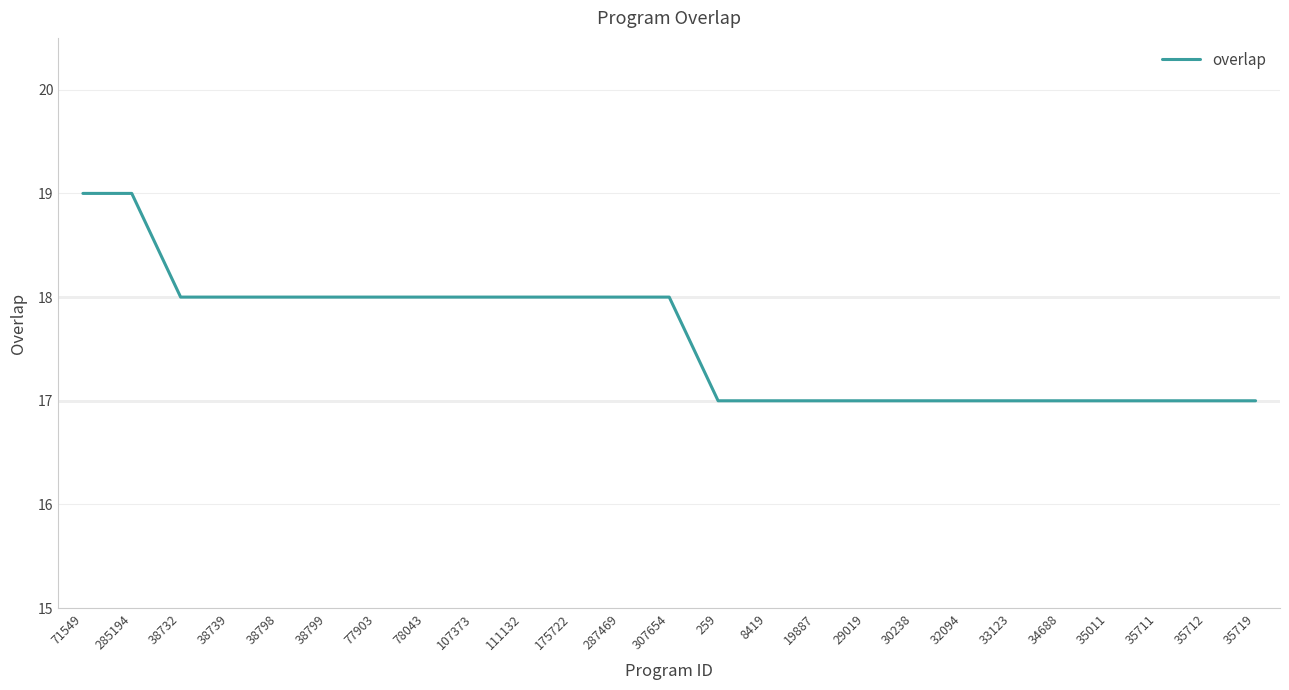

Does the chart display data point markers on the line(s)?

No